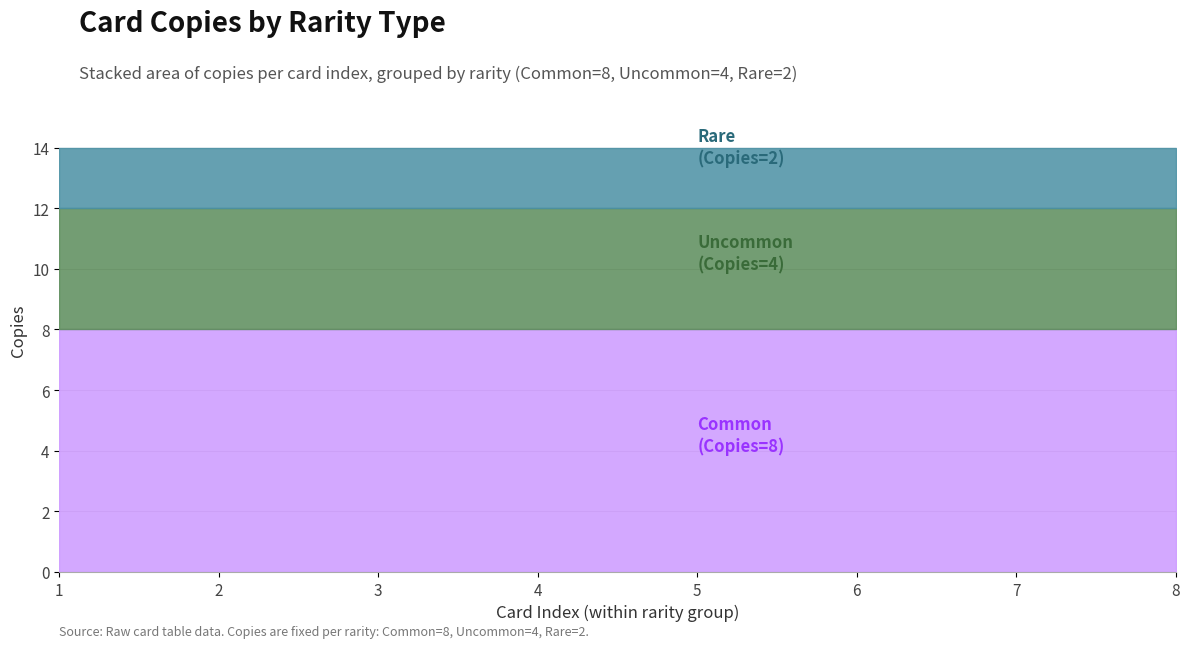

What is the total value across all series at 6?

14